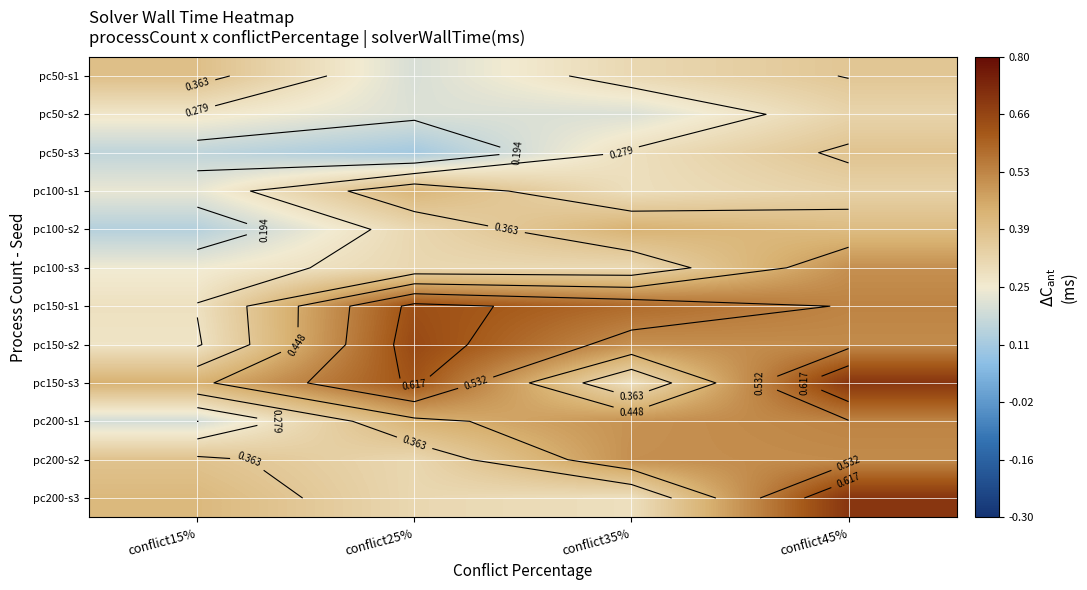

At conflict15%, list the series in order from smallest to largest.

pc100-s2, pc50-s3, pc200-s1, pc100-s1, pc100-s3, pc50-s2, pc150-s2, pc150-s1, pc200-s2, pc50-s1, pc200-s3, pc150-s3